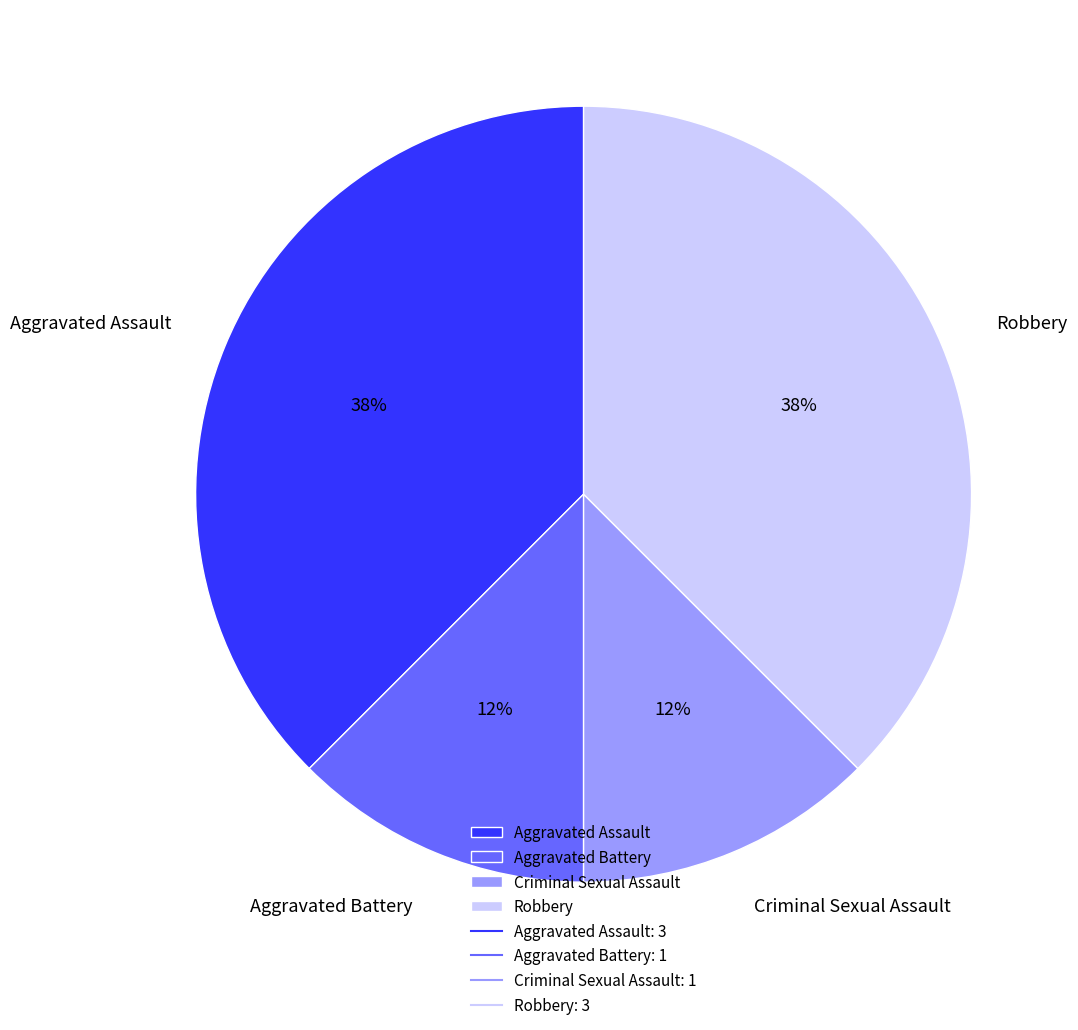

Is the sum of Criminal Sexual Assault and Aggravated Battery greater than half?

No